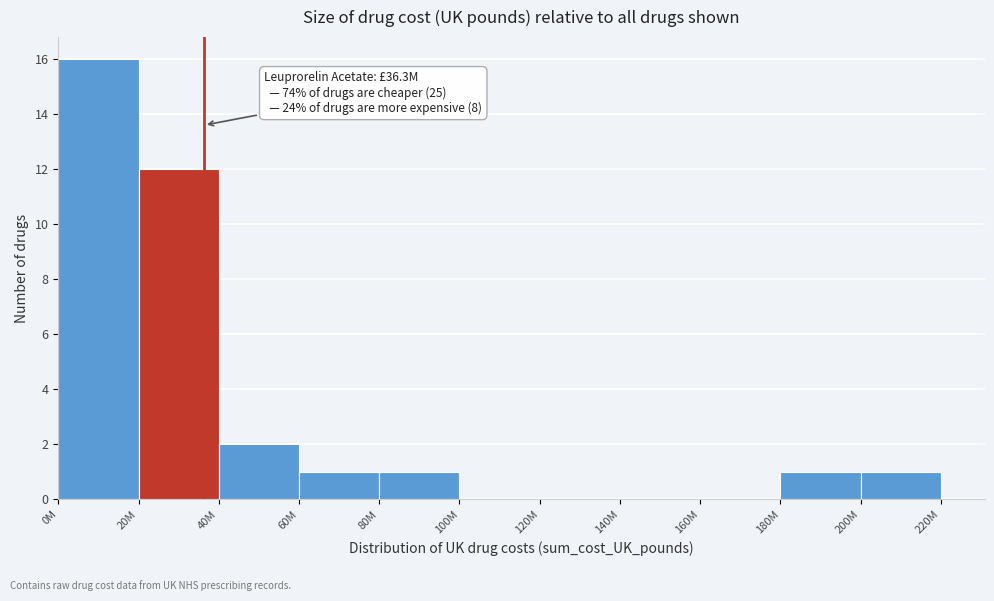

Reading left to right, what are all the values shown in this chart?

0M=16	20M=12	40M=2	60M=1	80M=1	100M=0	120M=0	140M=0	160M=0	180M=1	200M=1